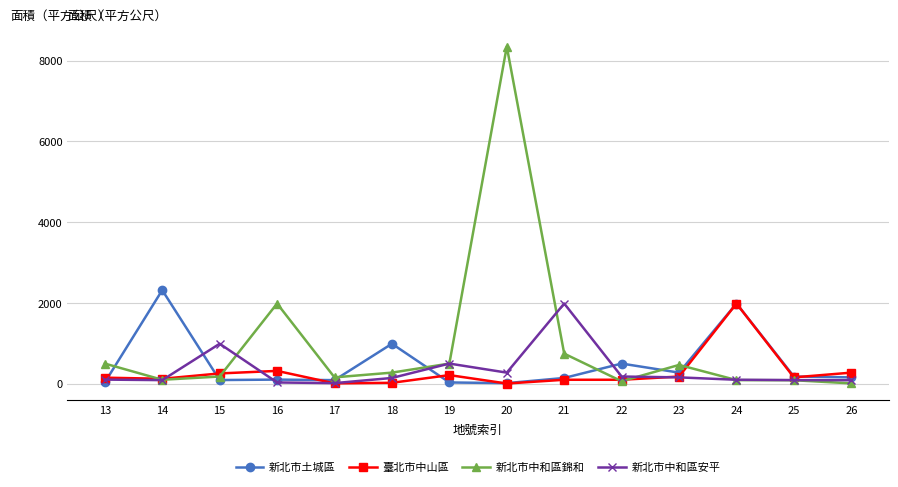

What are all the series names shown in the legend?

新北市土城區, 臺北市中山區, 新北市中和區錦和, 新北市中和區安平